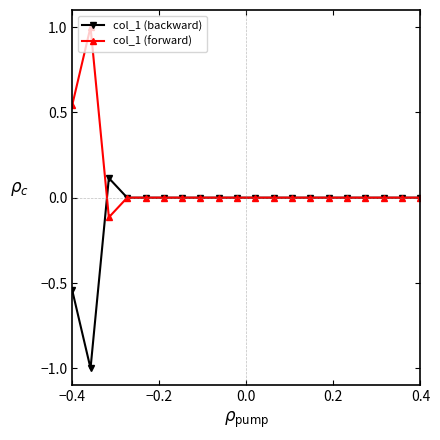

True or false: col_1 (forward) has more than 1 points higher than both neighbors.

False